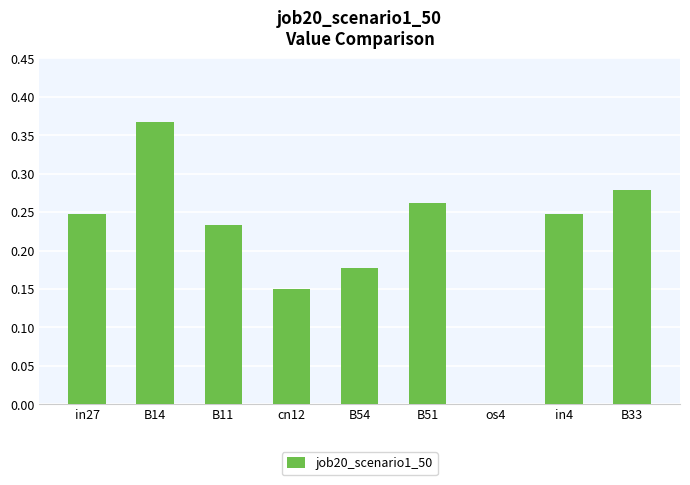

The value at B14 is 0.2. True or false?

False